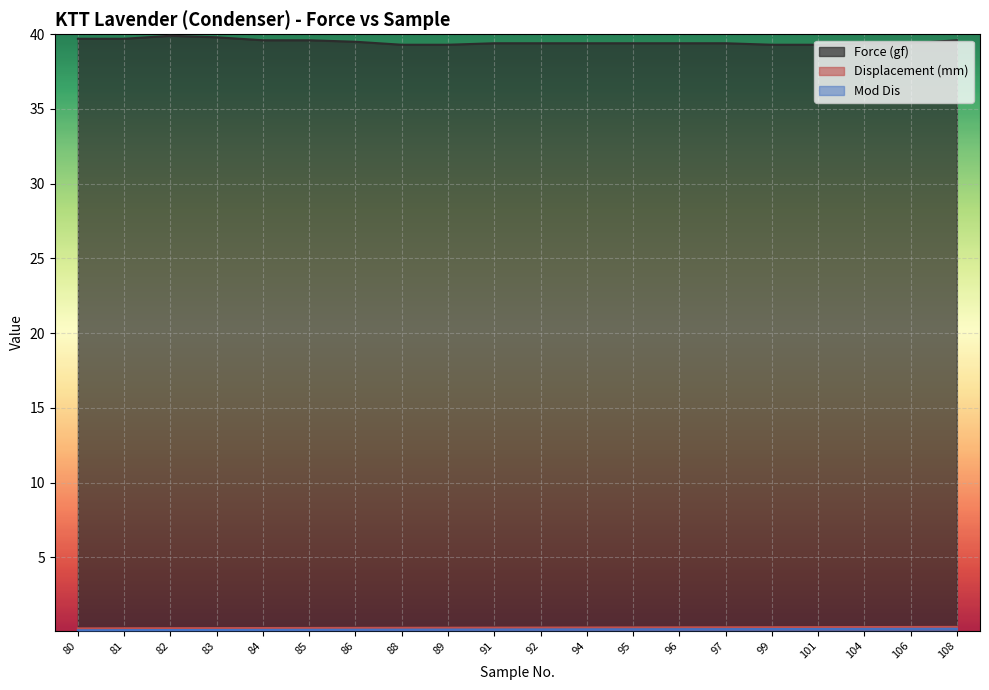

What is the difference between the second highest and second lowest values in the Force (gf) series?

0.5